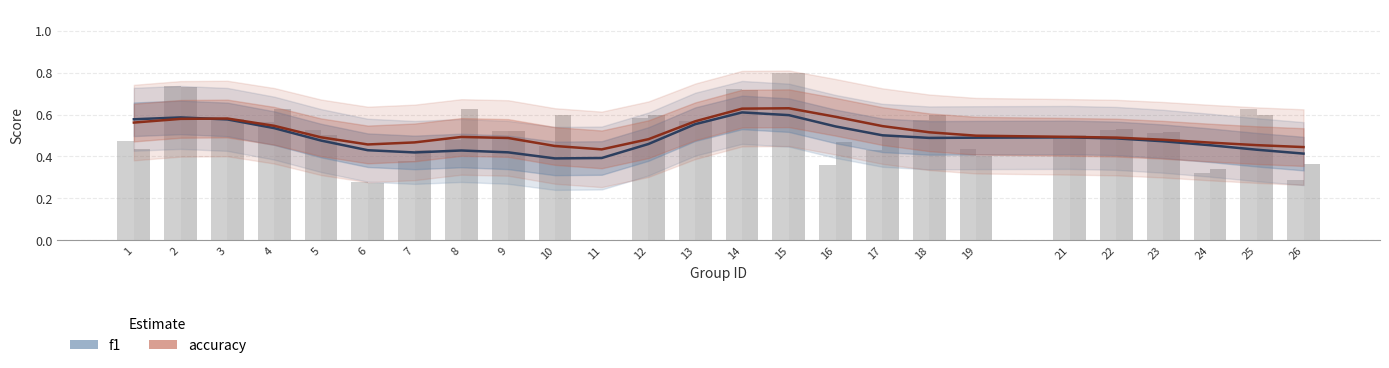

Reading right to left, extract all data points from this chart.

f1: 26=0.4	25=0.4	24=0.5	23=0.5	22=0.5	21=0.5	19=0.5	18=0.5	17=0.5	16=0.5	15=0.6	14=0.6	13=0.6	12=0.5	11=0.4	10=0.4	9=0.4	8=0.4	7=0.4	6=0.4	5=0.5	4=0.5	3=0.6	2=0.6	1=0.6
accuracy: 26=0.4	25=0.5	24=0.5	23=0.5	22=0.5	21=0.5	19=0.5	18=0.5	17=0.5	16=0.6	15=0.6	14=0.6	13=0.6	12=0.5	11=0.4	10=0.5	9=0.5	8=0.5	7=0.5	6=0.5	5=0.5	4=0.5	3=0.6	2=0.6	1=0.6